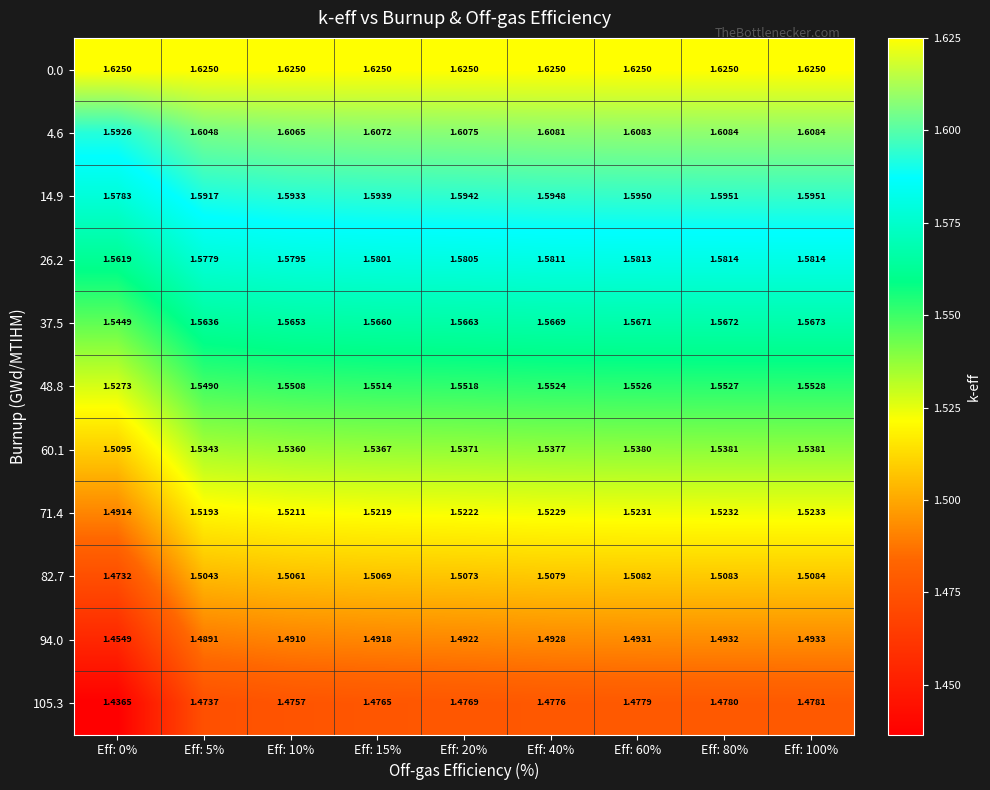

Rank the series at Eff: 100% from highest to lowest value.

0.0, 4.6, 14.9, 26.2, 37.5, 48.8, 60.1, 71.4, 82.7, 94.0, 105.3